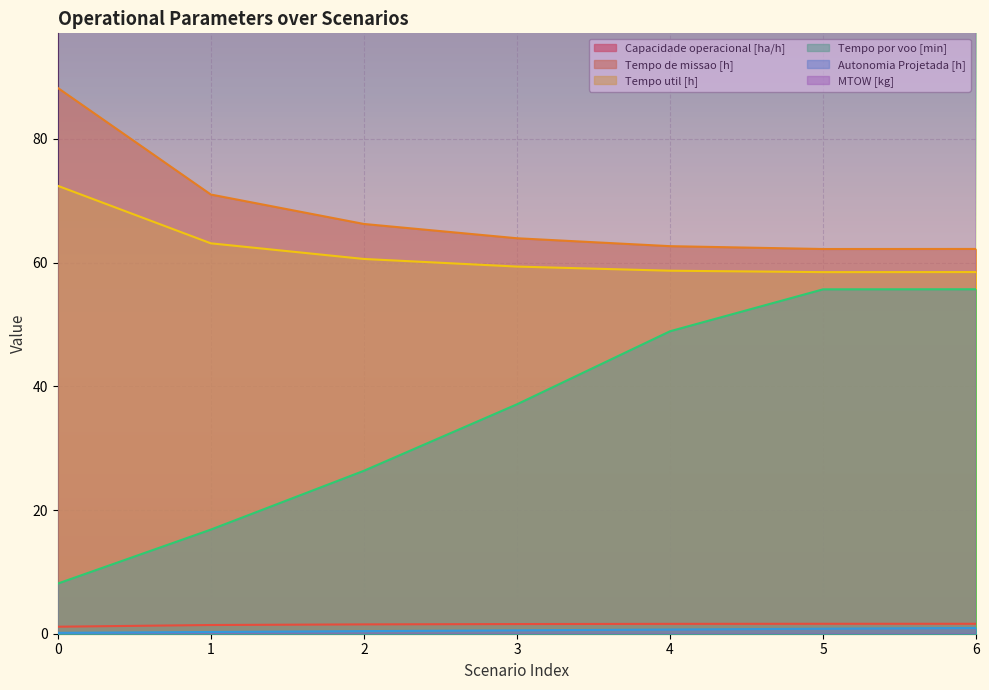

True or false: Tempo de missao [h] and MTOW [kg] cross at least once.

False